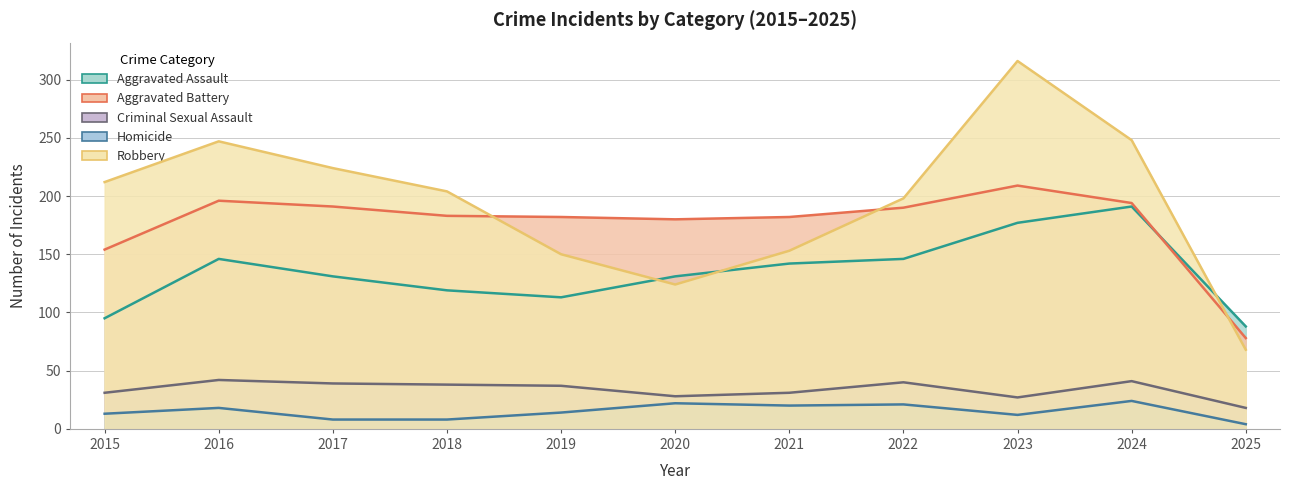

At 2025, list the series in order from smallest to largest.

Homicide, Criminal Sexual Assault, Robbery, Aggravated Battery, Aggravated Assault